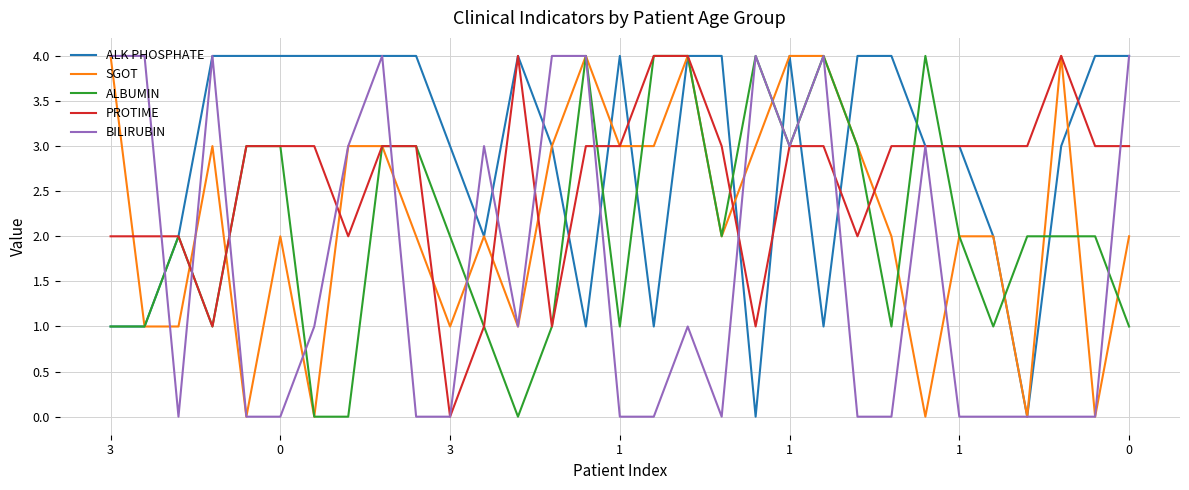

What is the greatest value displayed?

4